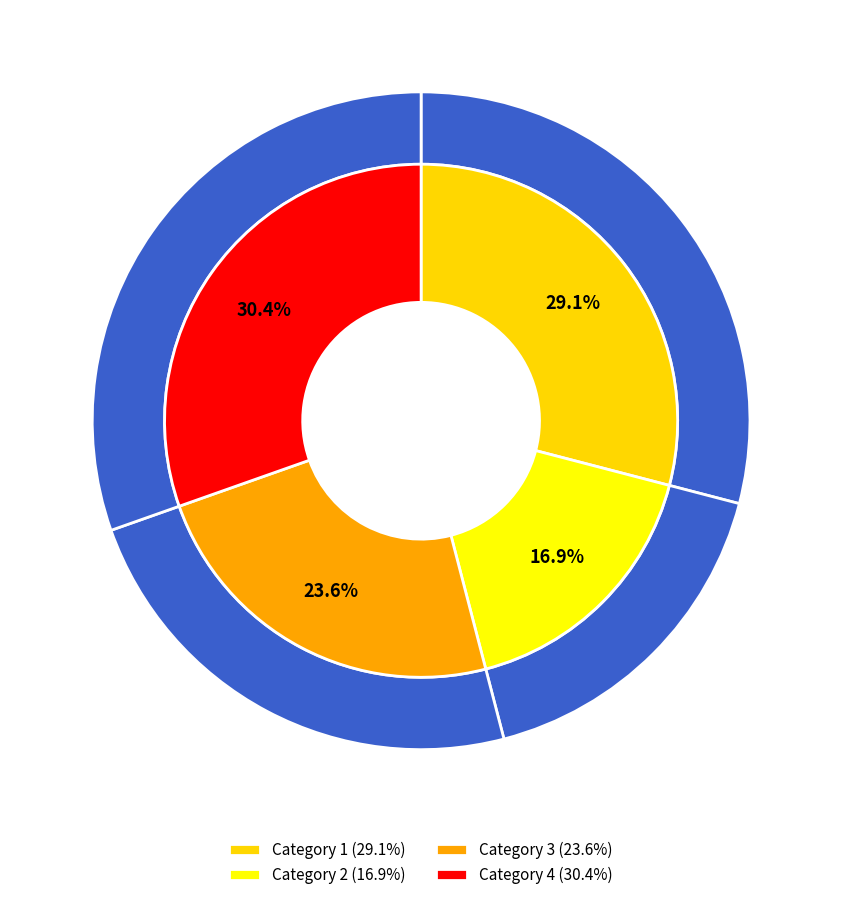

Which slice is the smallest?

Category 2